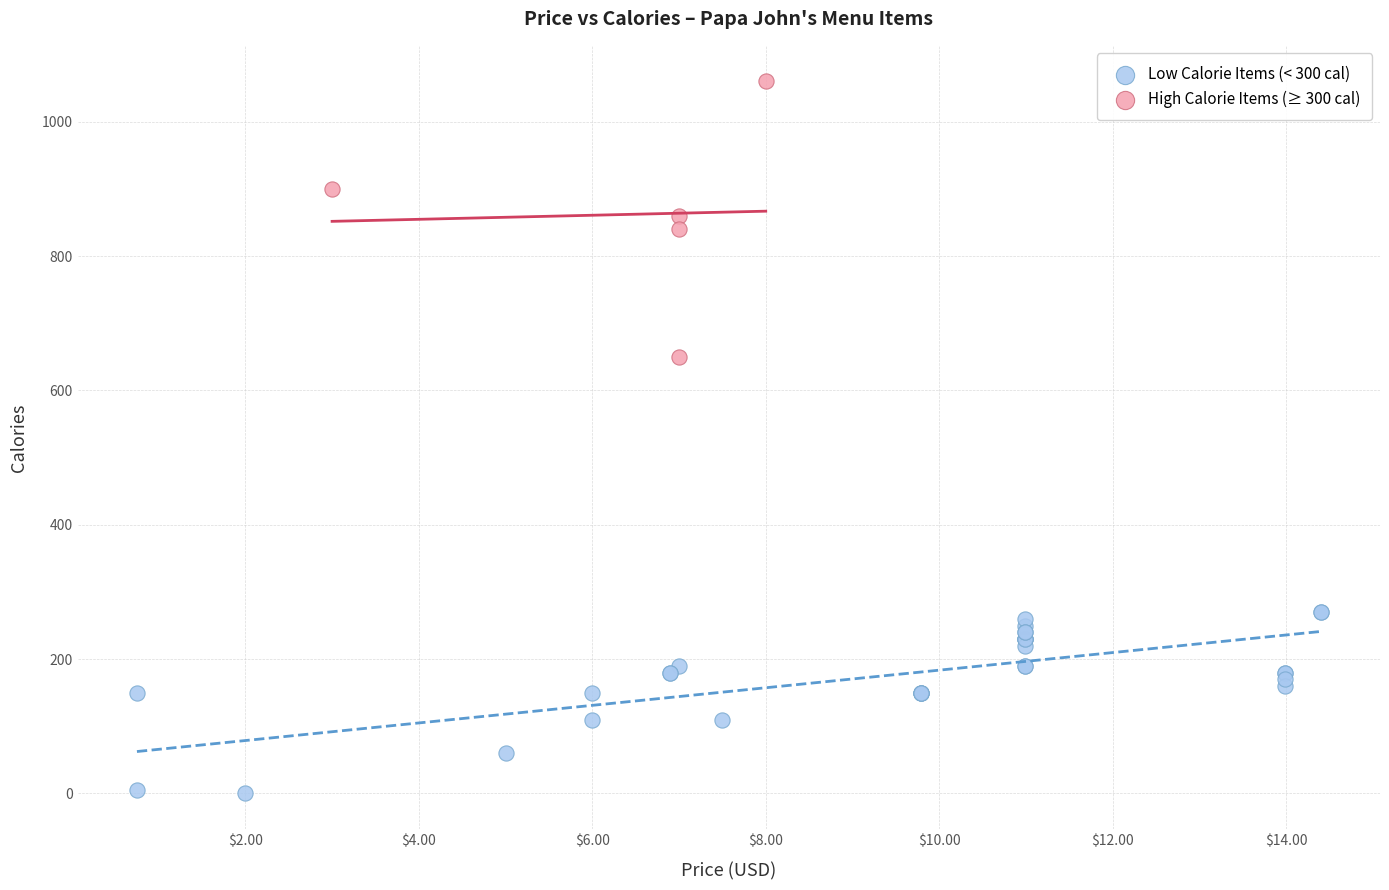

Which series has the widest spread of Y values?

High Calorie Items (≥ 300 cal)